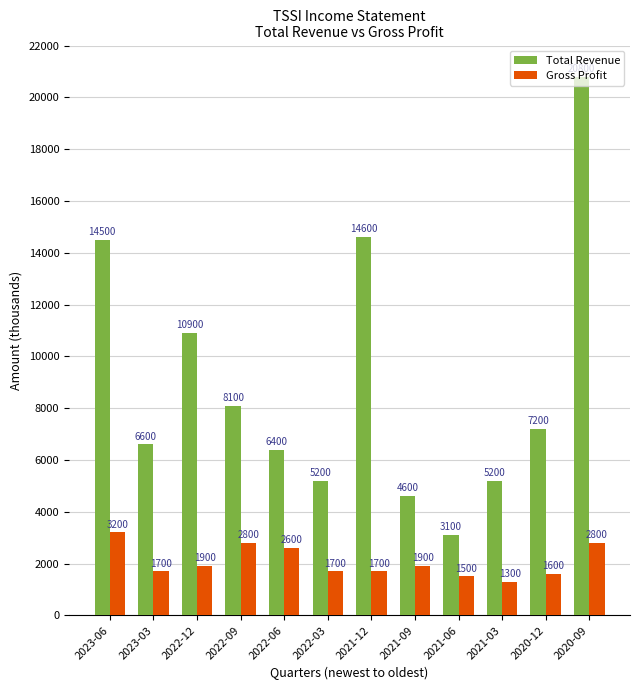

At which label does Gross Profit reach its minimum?

2021-03